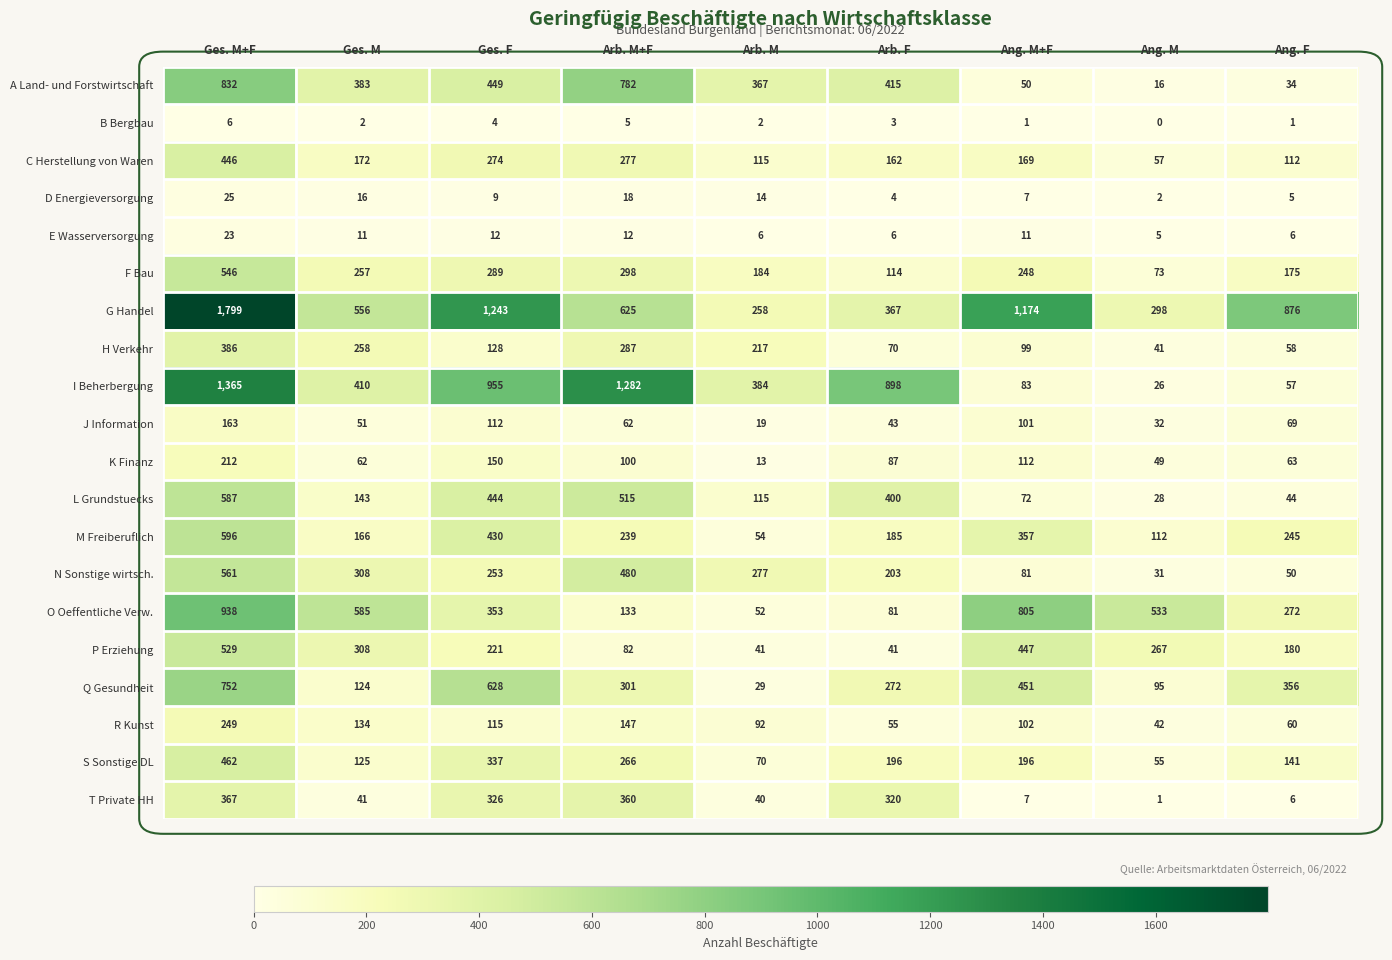

What is the lowest value of the J Information series?

19